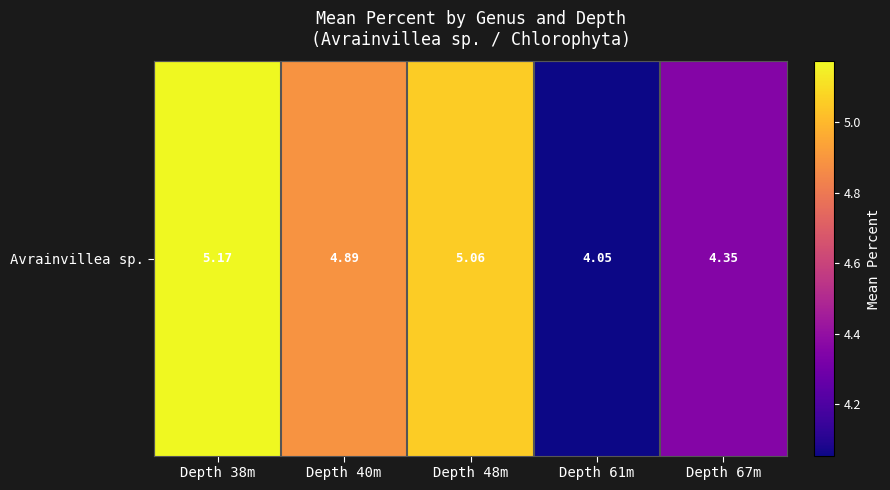

What is the difference between the values at Depth 61m and Depth 67m?

0.3